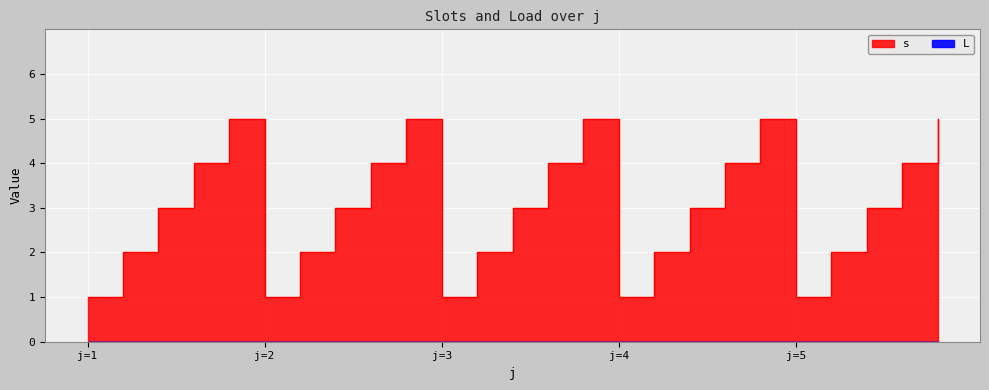

Is it true that the value at 4 is 3?

False